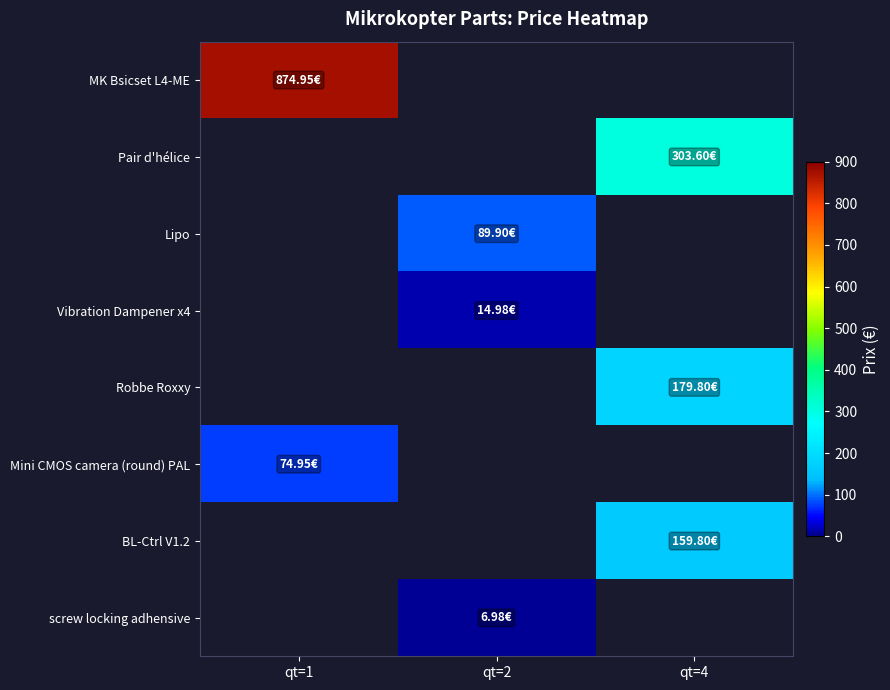

Is the value of screw locking adhensive at qt=2 greater than the value of Mini CMOS camera (round) PAL at qt=2?

No